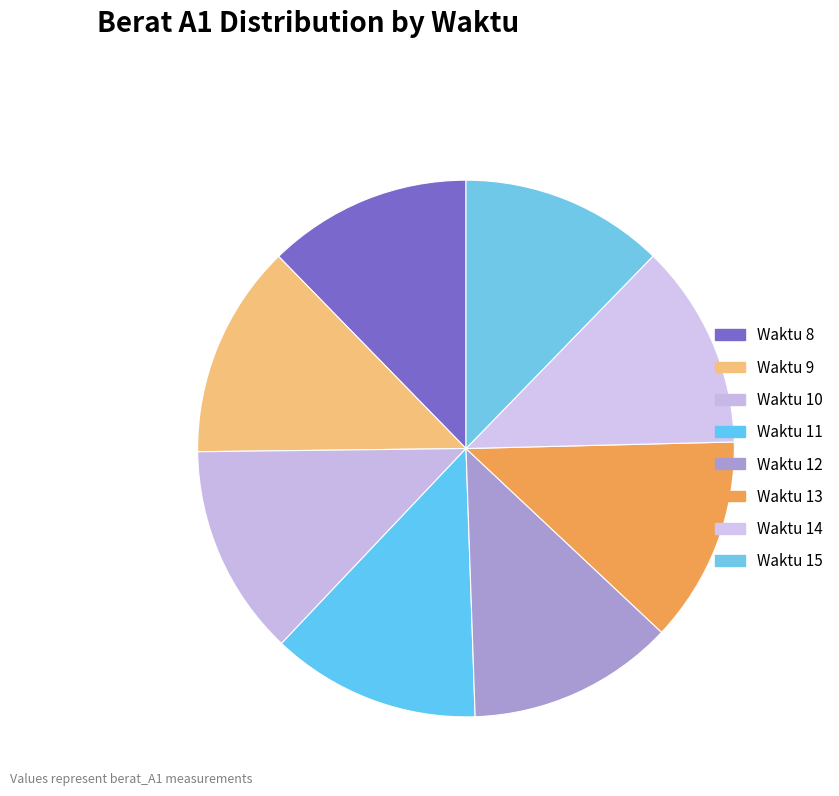

To the nearest percent, what is the average slice percentage?

12%